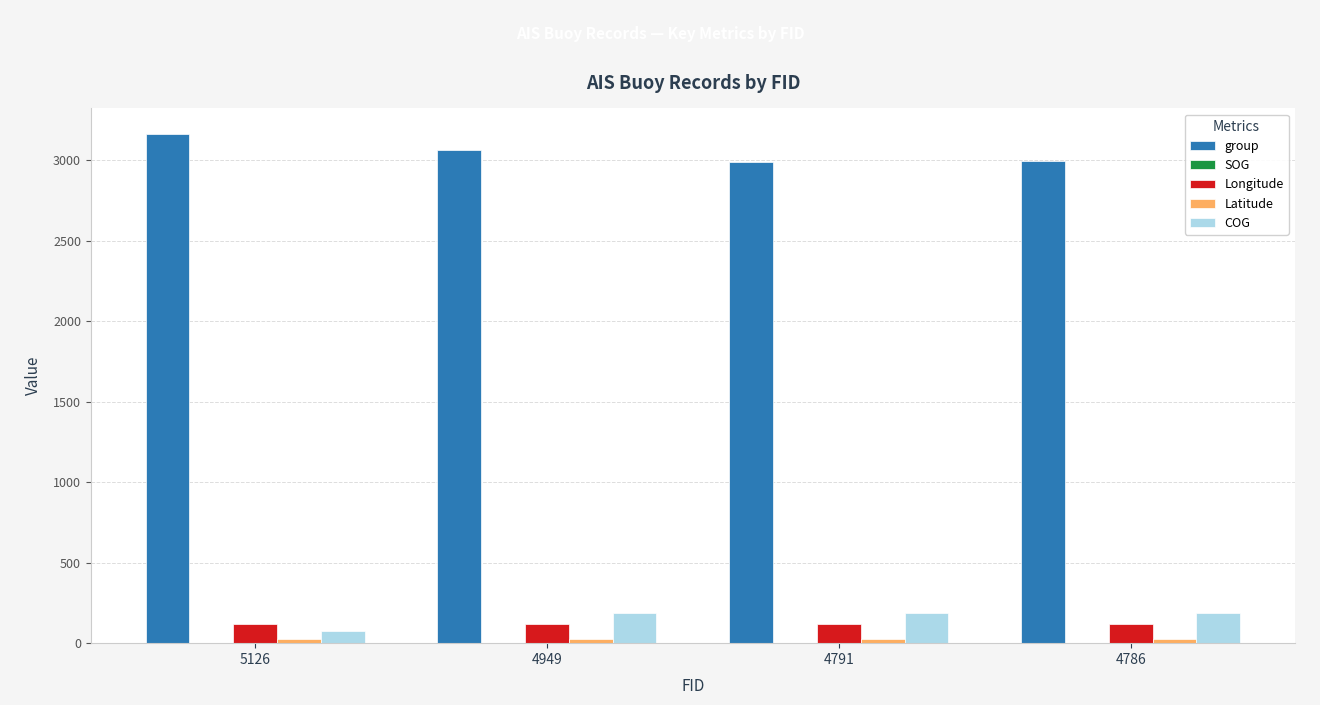

What is the greatest value displayed?

3165.0